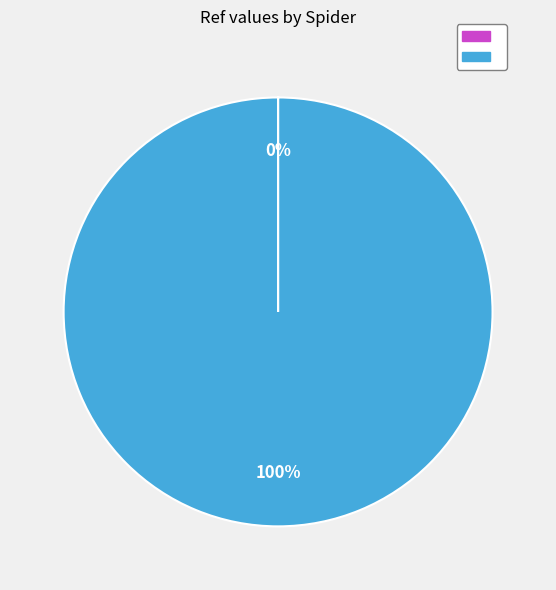

Does any single category account for the majority?

Yes